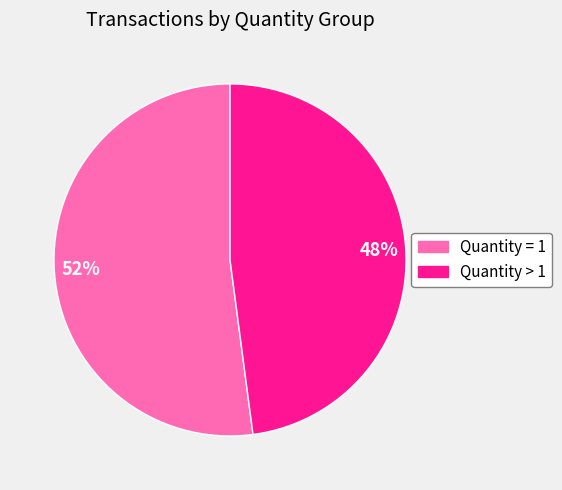

To the nearest percent, what is the difference between the Quantity = 1 and Quantity > 1 slice percentages?

4%